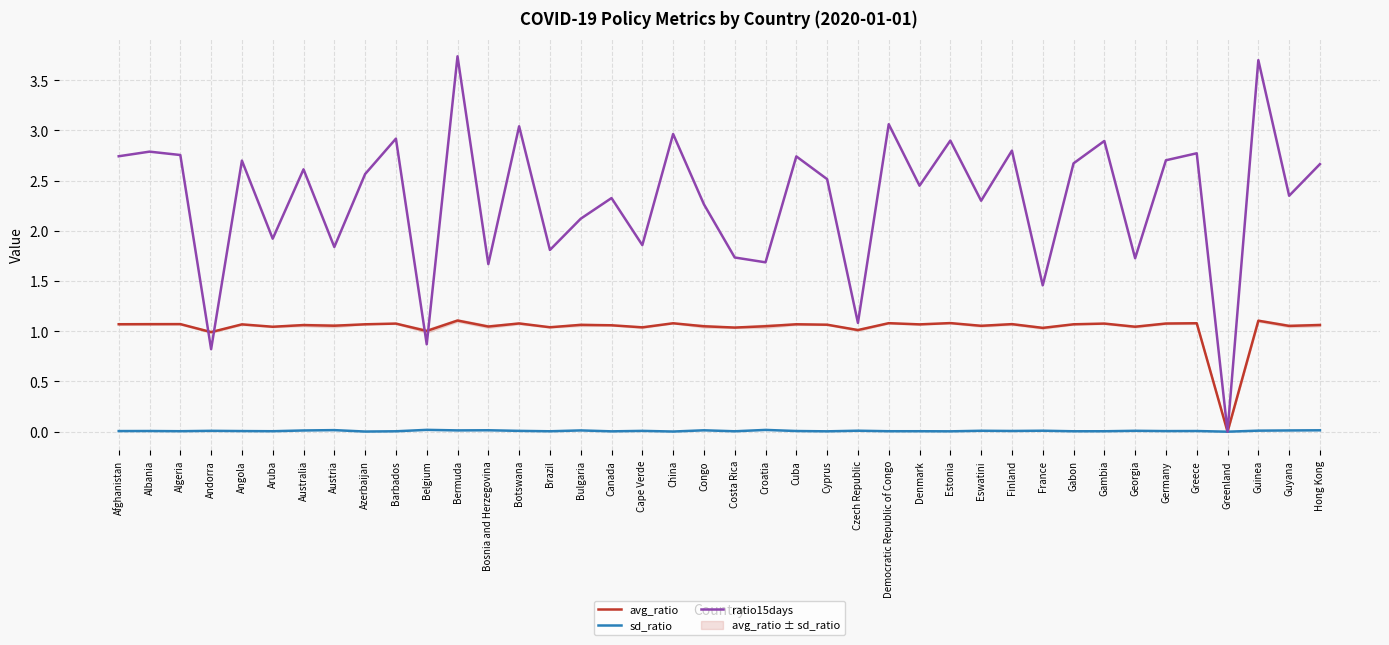

What is the difference between the maximum and minimum values in the avg_ratio series?

1.1